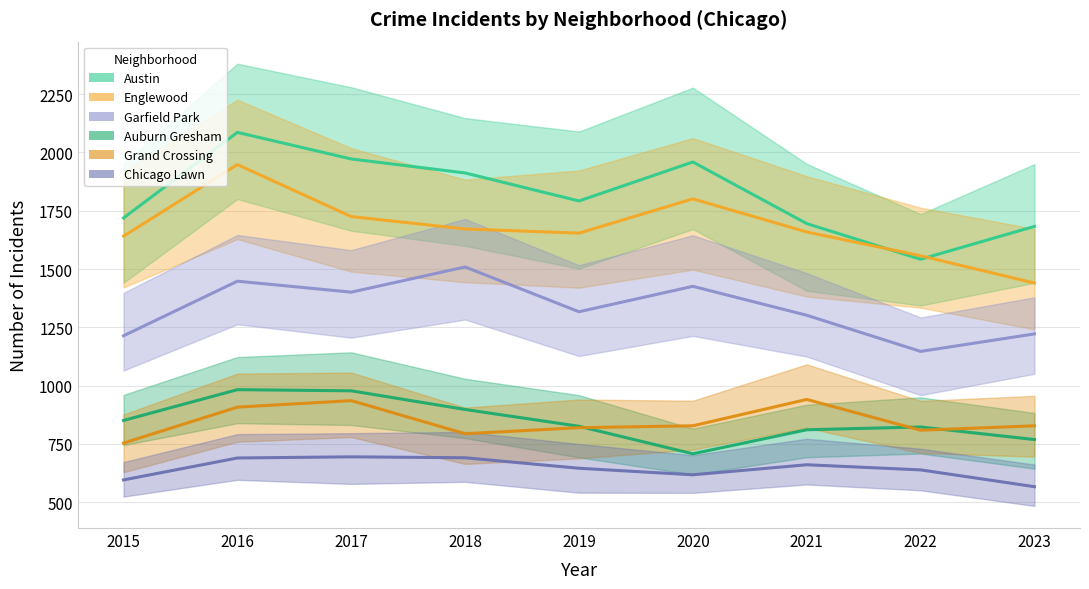

Between 2015 and 2020, which series saw the biggest shift?

Austin